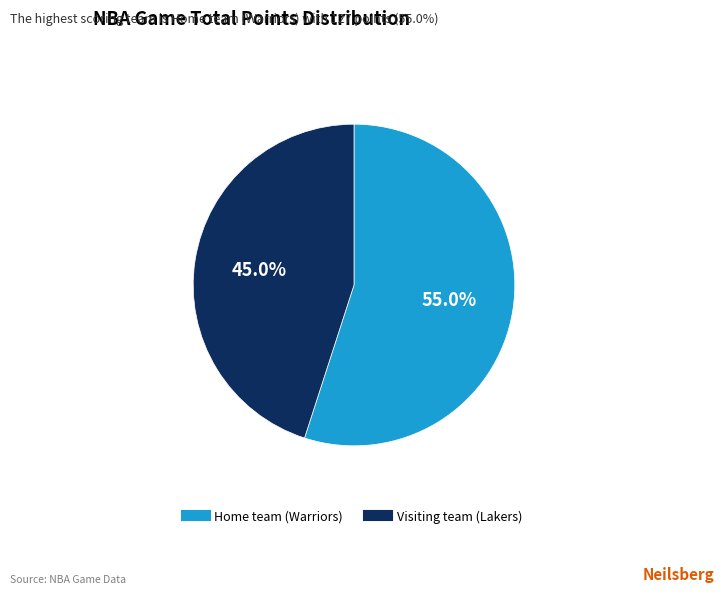

Is it true that Visiting team (Lakers) is 56% of the pie?

False